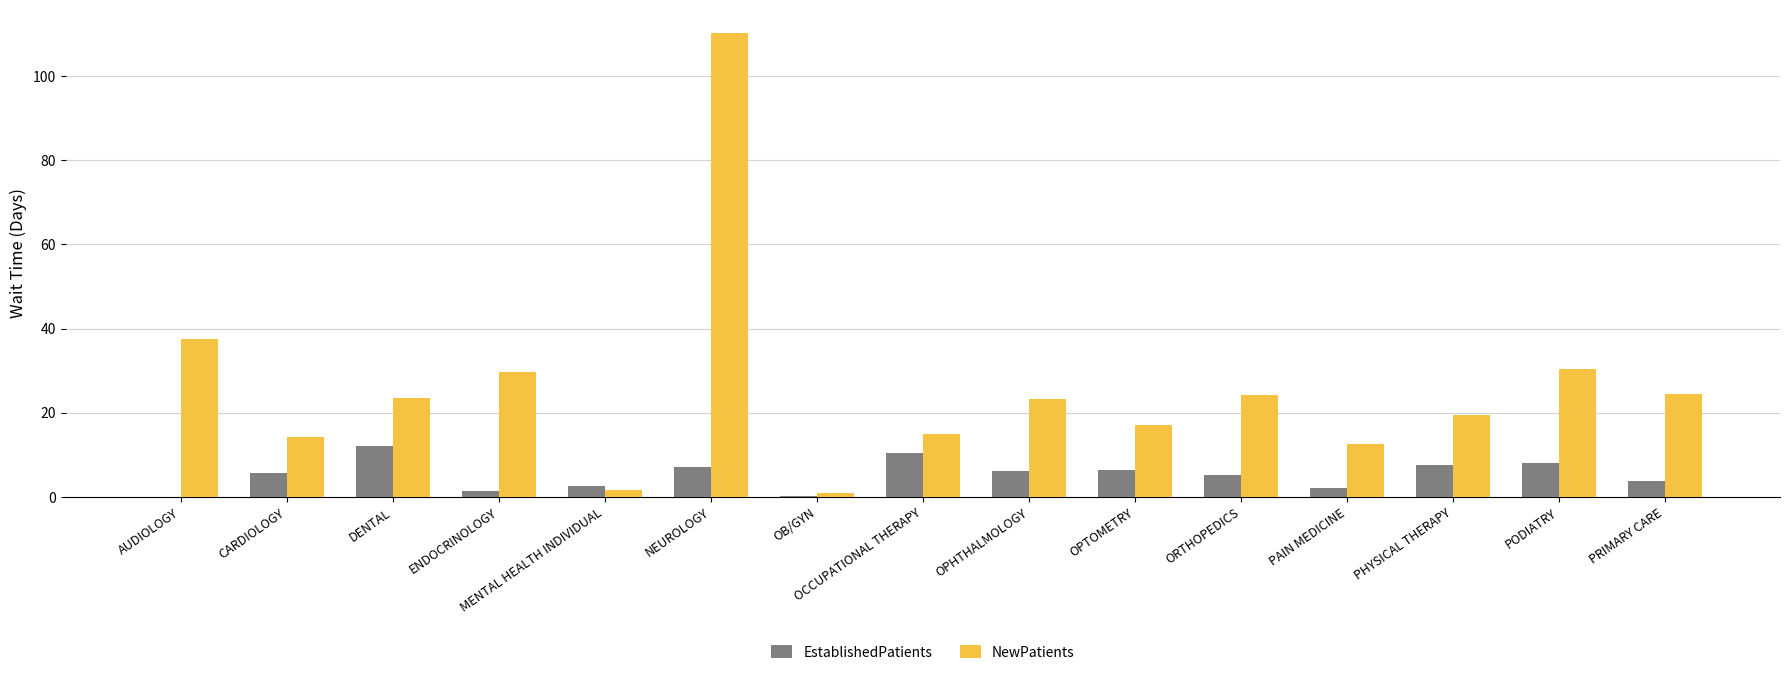

How many groups of bars are there?

15